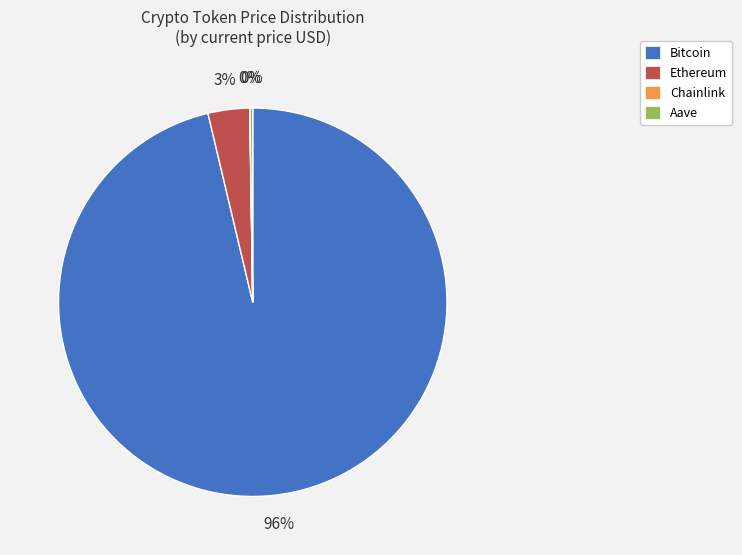

To the nearest percent, what percentage of the pie is Ethereum?

3%